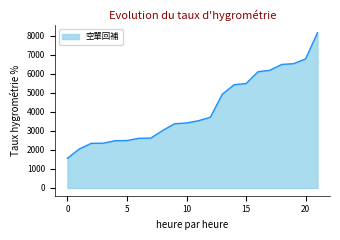

What is the difference between the maximum and minimum values?

6595